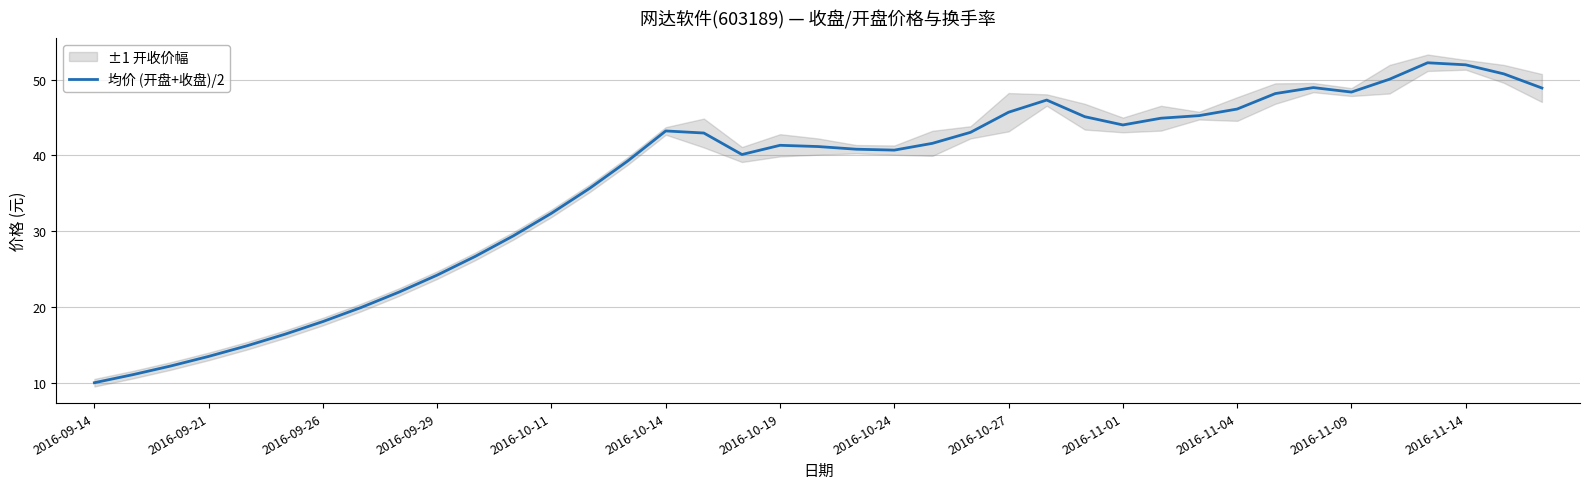

How many data points does each series have?

39